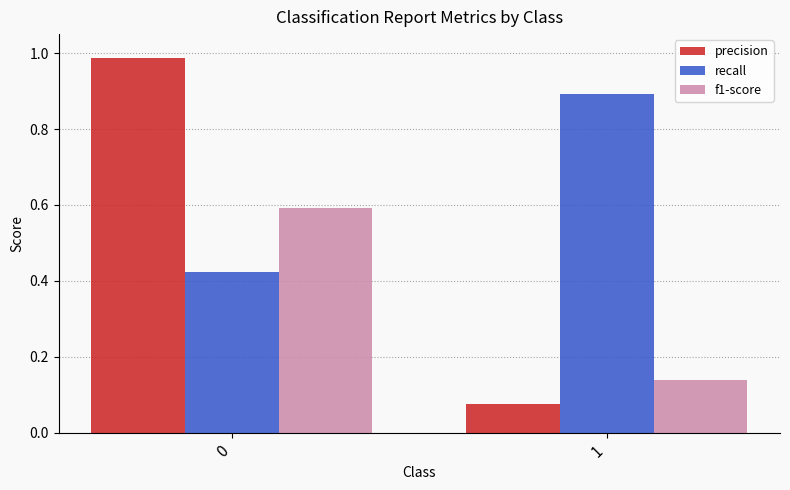

What is the maximum value for recall?

0.9